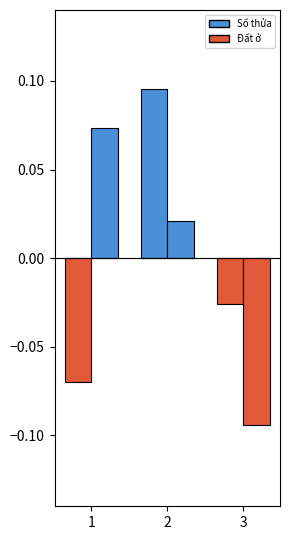

At which category is the sum across all series the highest?

2